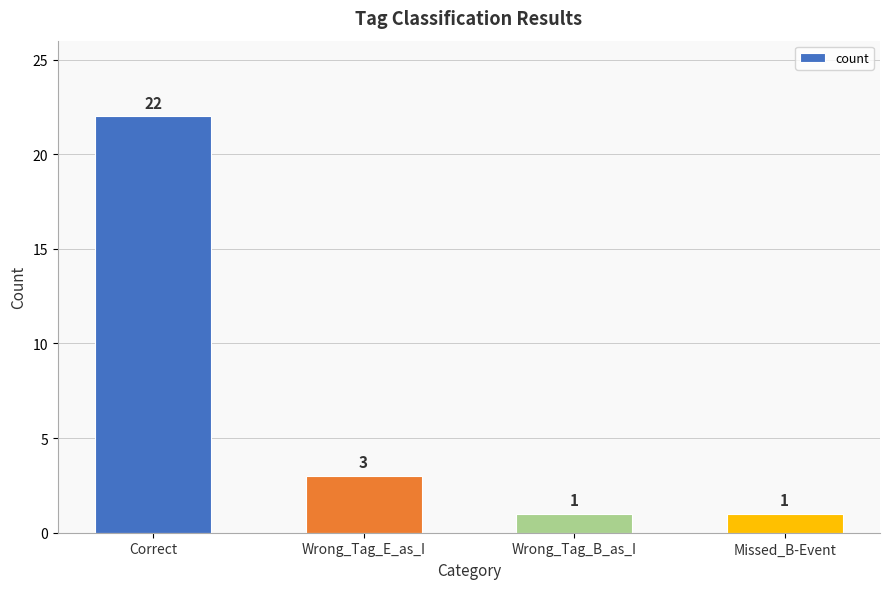

What is the value of the 4th bar from the left?

1